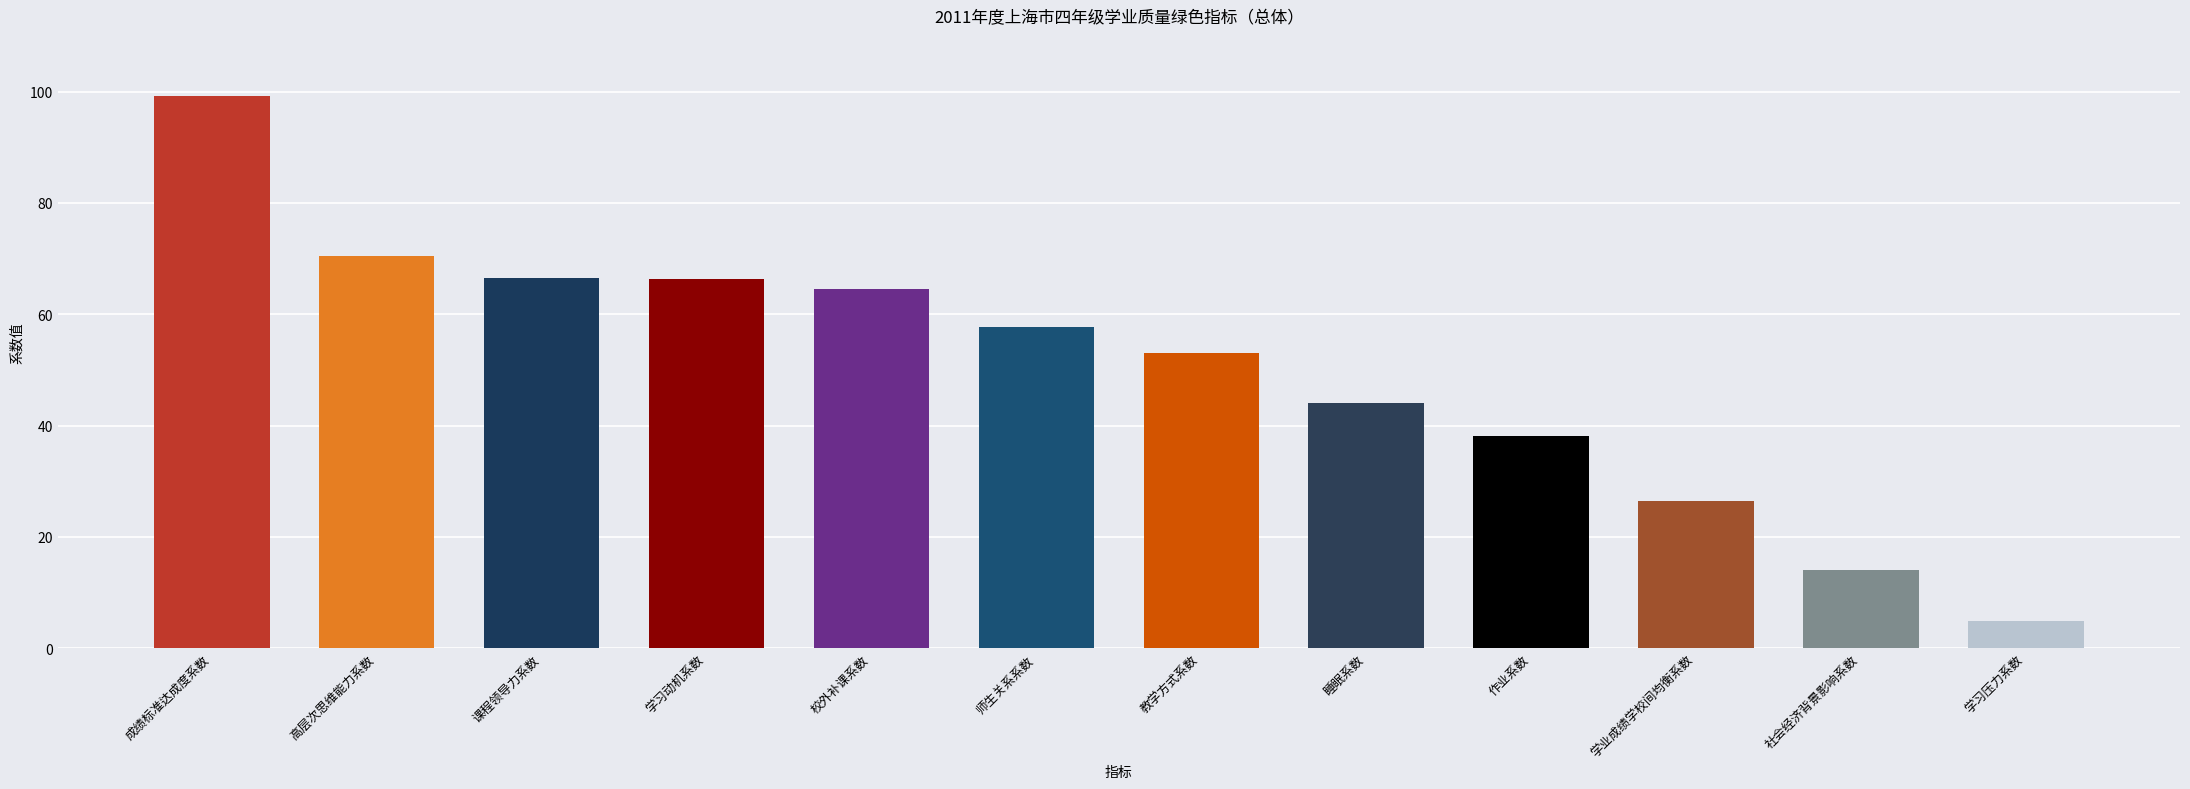

How many distinct data groups are displayed?

1